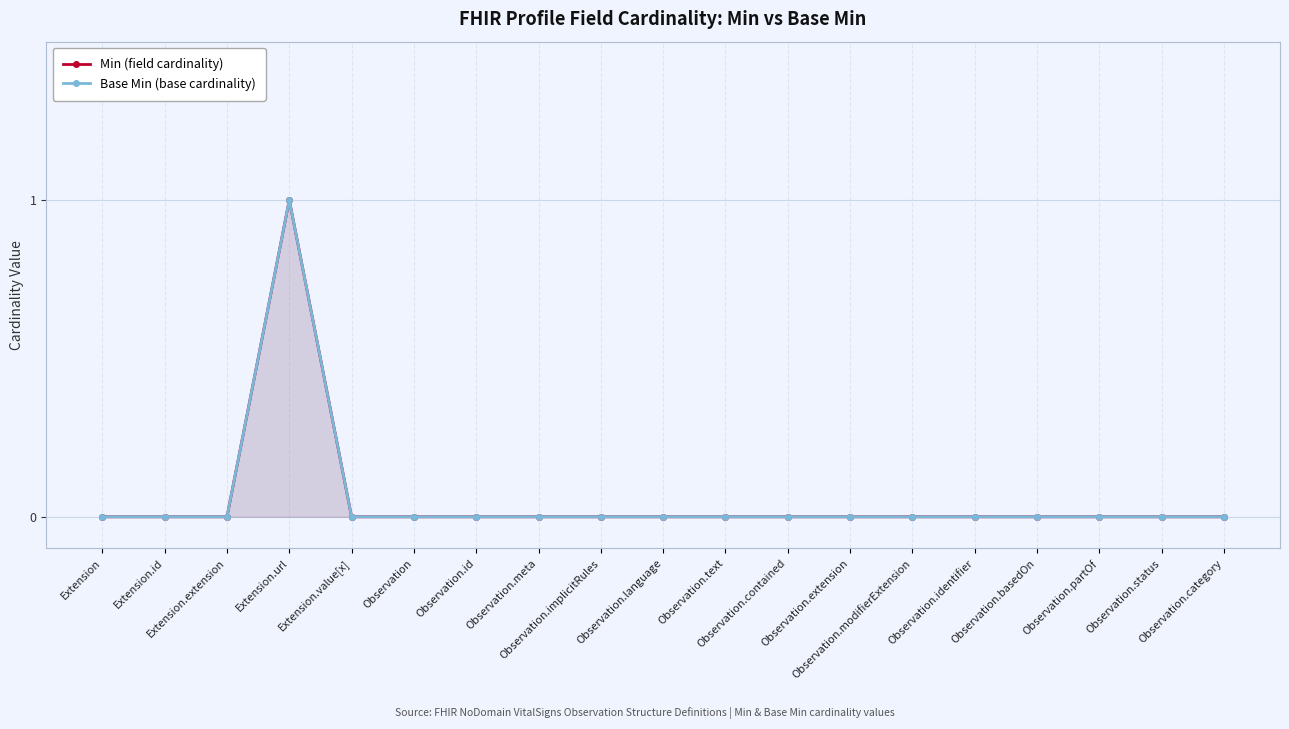

What is the difference between the maximum and minimum values in the Min (field cardinality) series?

1